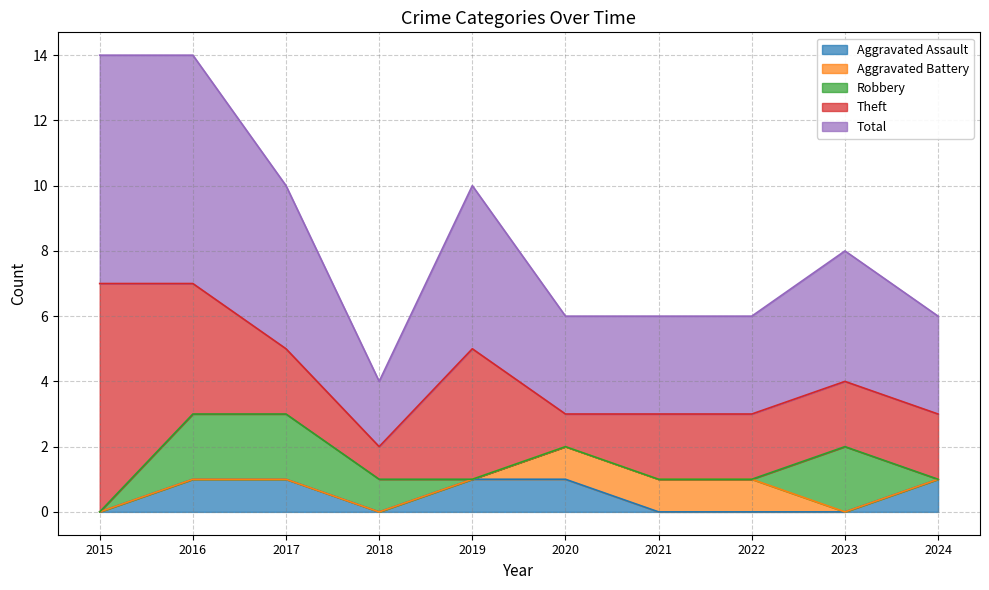

Which series has the largest total across all categories?

Total